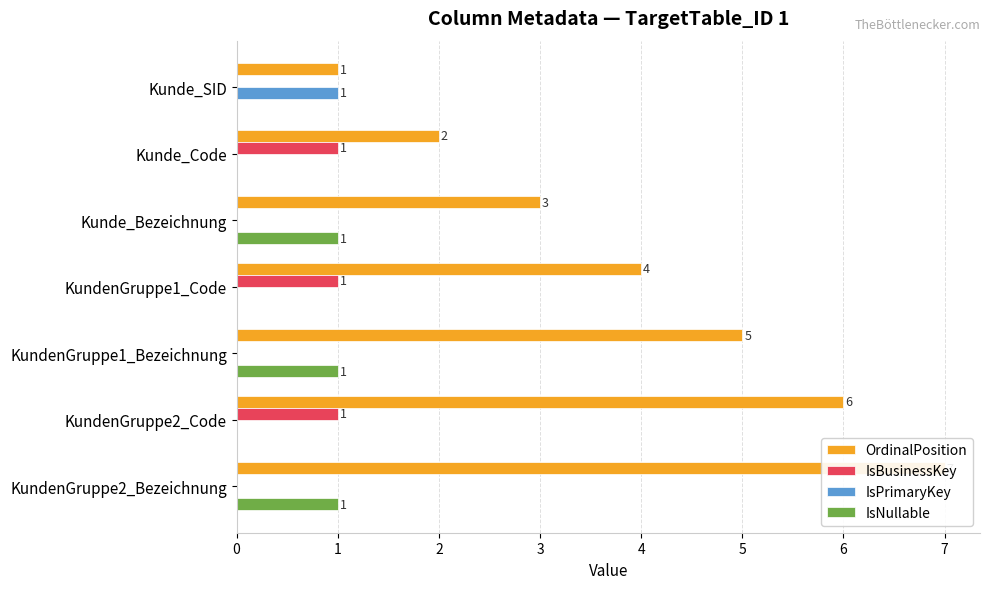

At KundenGruppe1_Bezeichnung, list the series in order from smallest to largest.

IsBusinessKey, IsPrimaryKey, IsNullable, OrdinalPosition